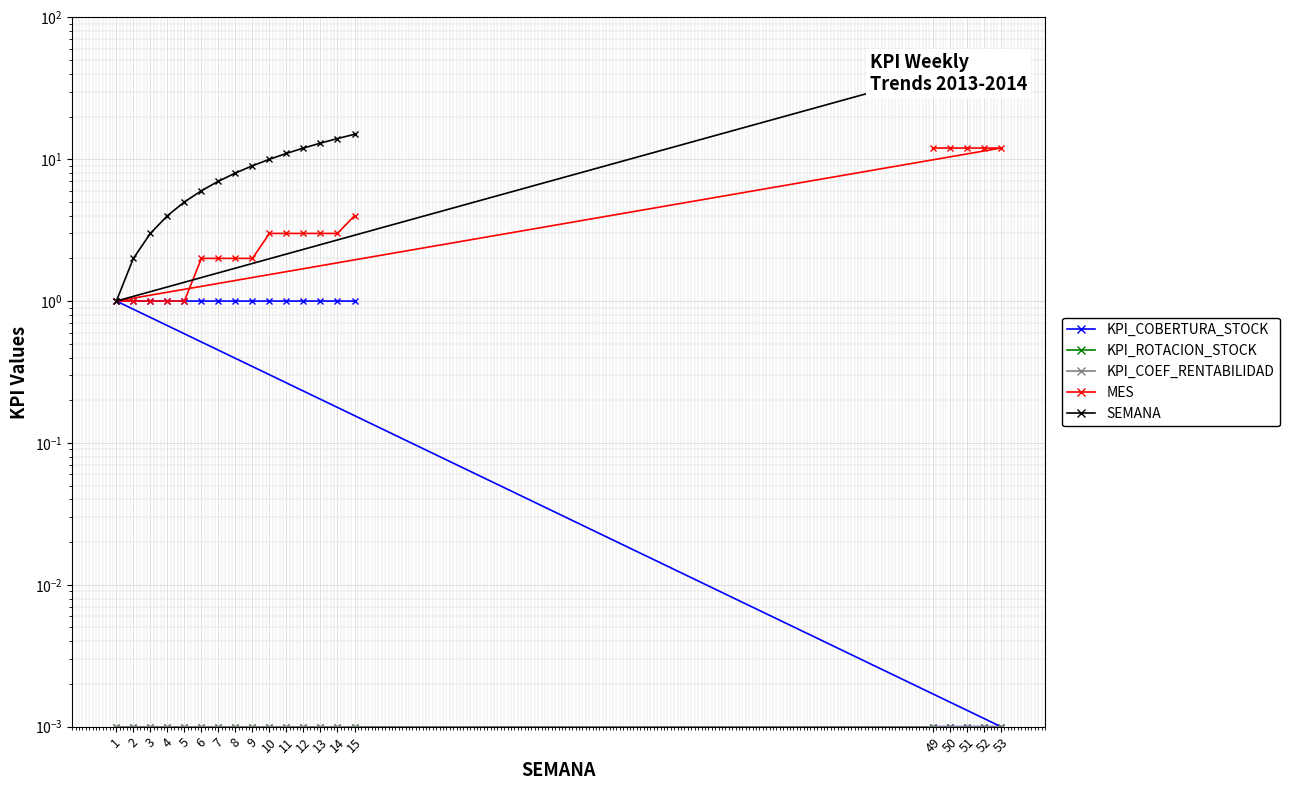

How many distinct data groups are displayed?

5